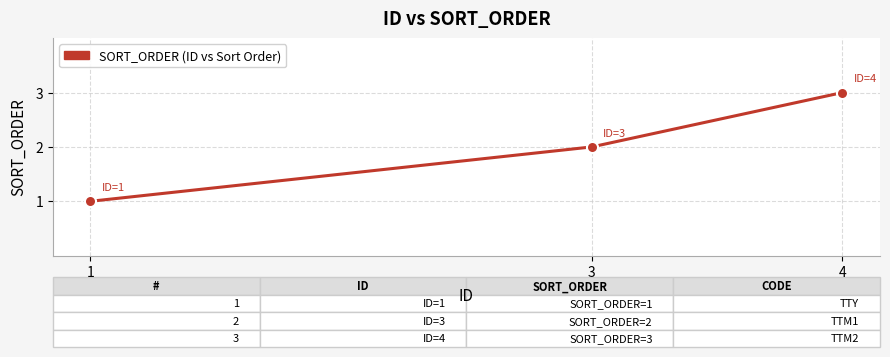

Between 1 and 4, which is larger?

4